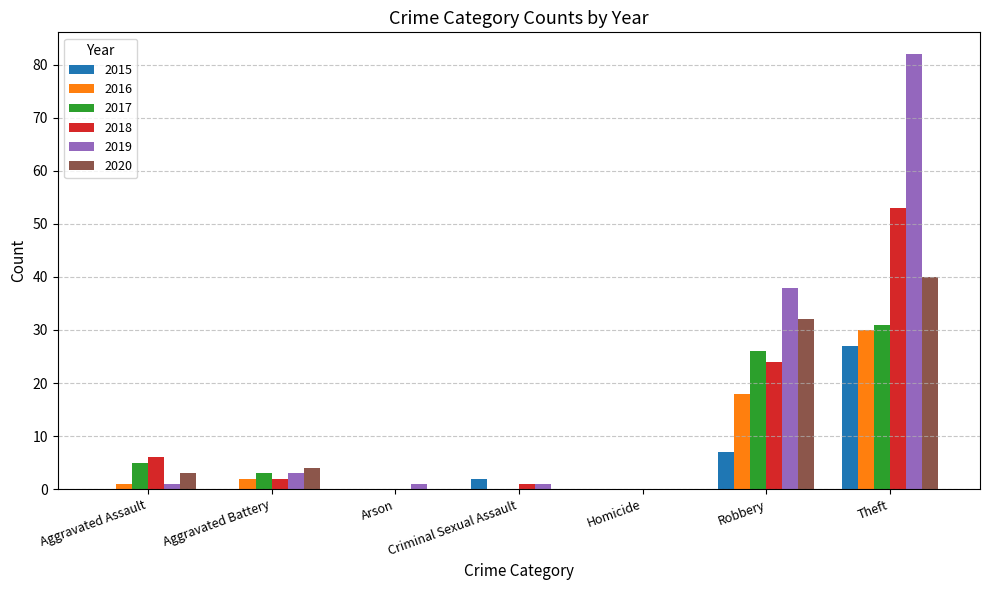

Reading left to right, transcribe all the data shown in this chart.

2015: Aggravated Assault=0	Aggravated Battery=0	Arson=0	Criminal Sexual Assault=2	Homicide=0	Robbery=7	Theft=27
2016: Aggravated Assault=1	Aggravated Battery=2	Arson=0	Criminal Sexual Assault=0	Homicide=0	Robbery=18	Theft=30
2017: Aggravated Assault=5	Aggravated Battery=3	Arson=0	Criminal Sexual Assault=0	Homicide=0	Robbery=26	Theft=31
2018: Aggravated Assault=6	Aggravated Battery=2	Arson=0	Criminal Sexual Assault=1	Homicide=0	Robbery=24	Theft=53
2019: Aggravated Assault=1	Aggravated Battery=3	Arson=1	Criminal Sexual Assault=1	Homicide=0	Robbery=38	Theft=82
2020: Aggravated Assault=3	Aggravated Battery=4	Arson=0	Criminal Sexual Assault=0	Homicide=0	Robbery=32	Theft=40